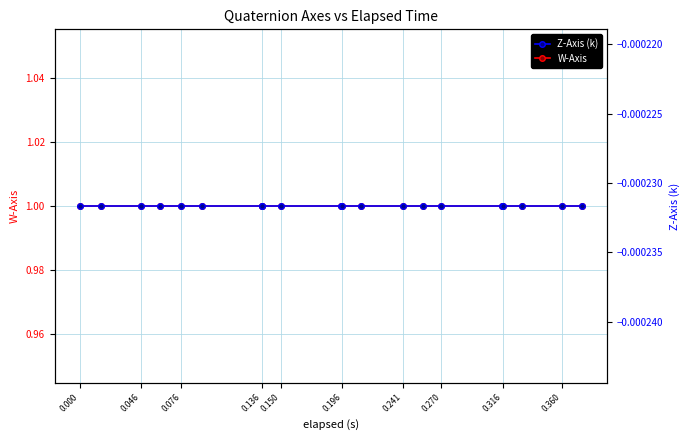

What is the approximate value of W-Axis at 0.270?

1.0